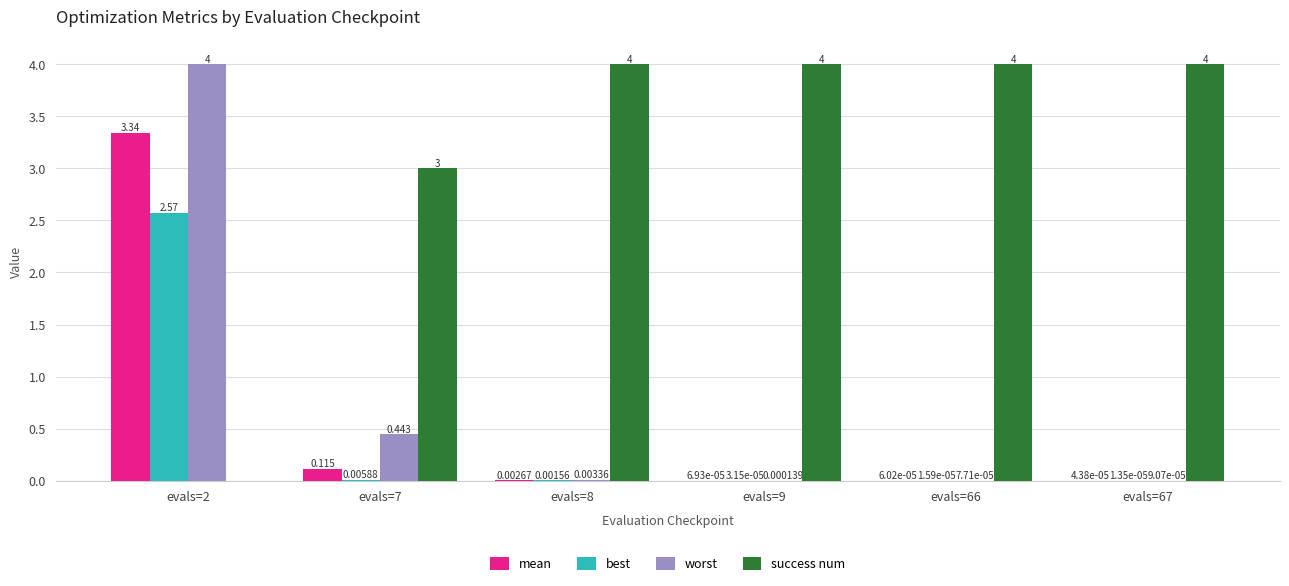

Which series changed the most between evals=7 and evals=8?

success num